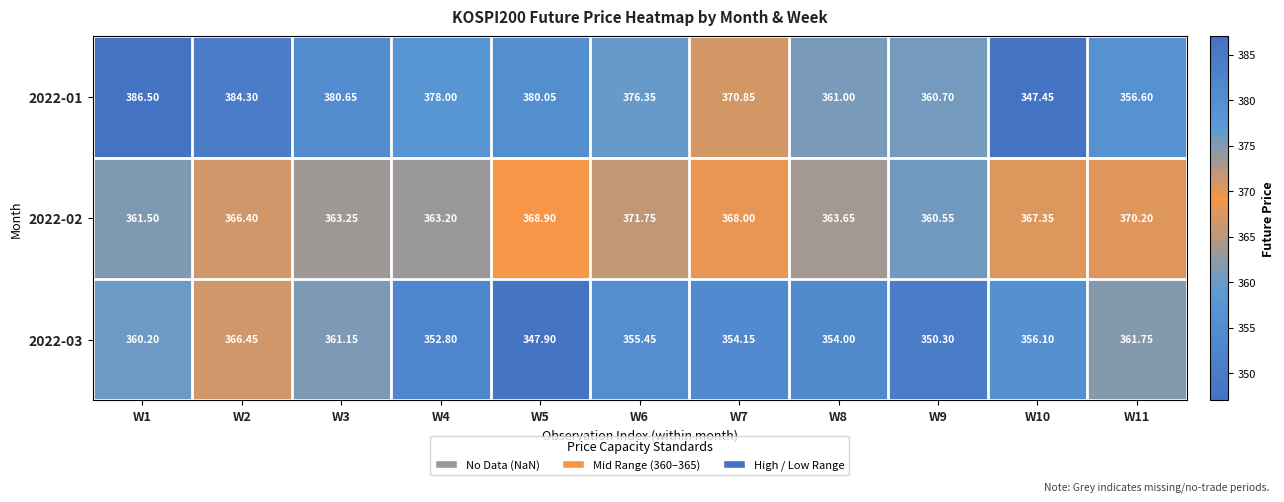

What is the spread (max minus min) of values at W2?

17.9